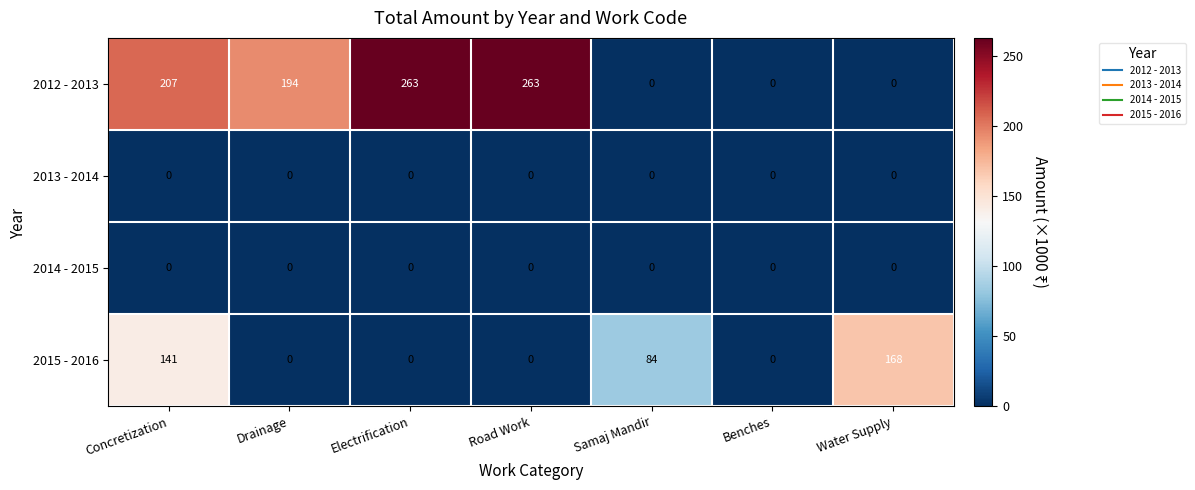

Which series has the largest range (max minus min)?

2012 - 2013